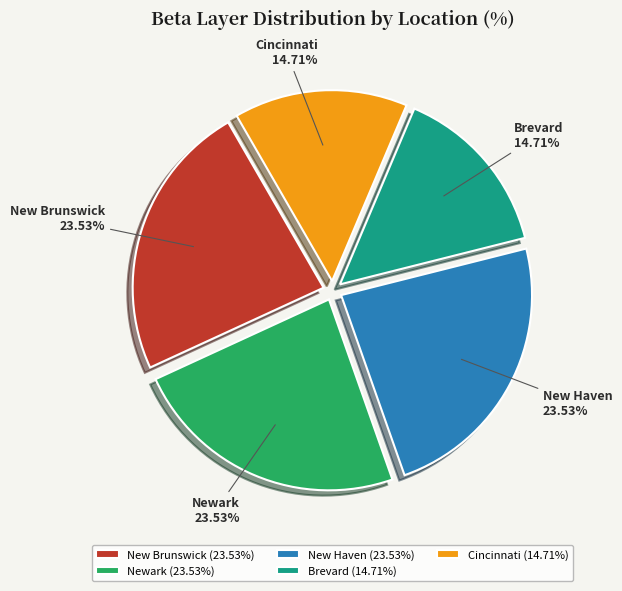

Between Cincinnati and Newark, which is larger?

Newark